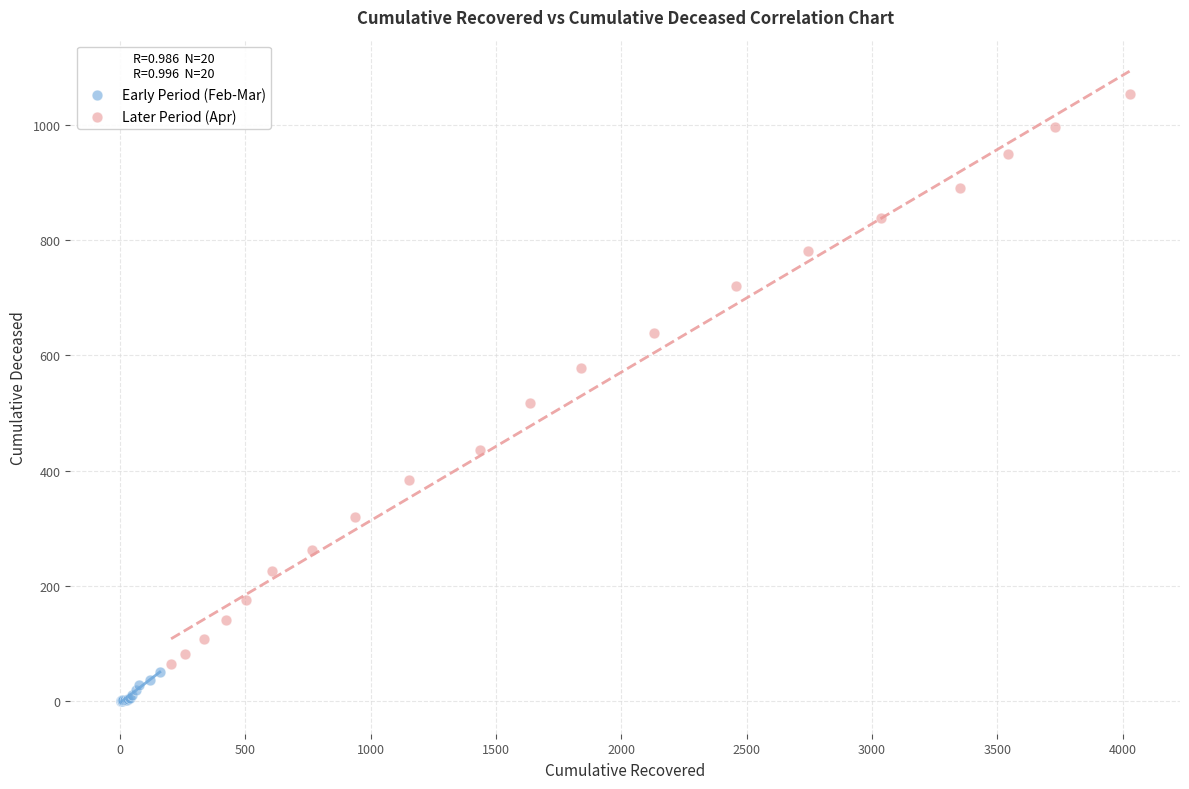

What are all the series names shown in the legend?

Early Period (Feb-Mar), Later Period (Apr)